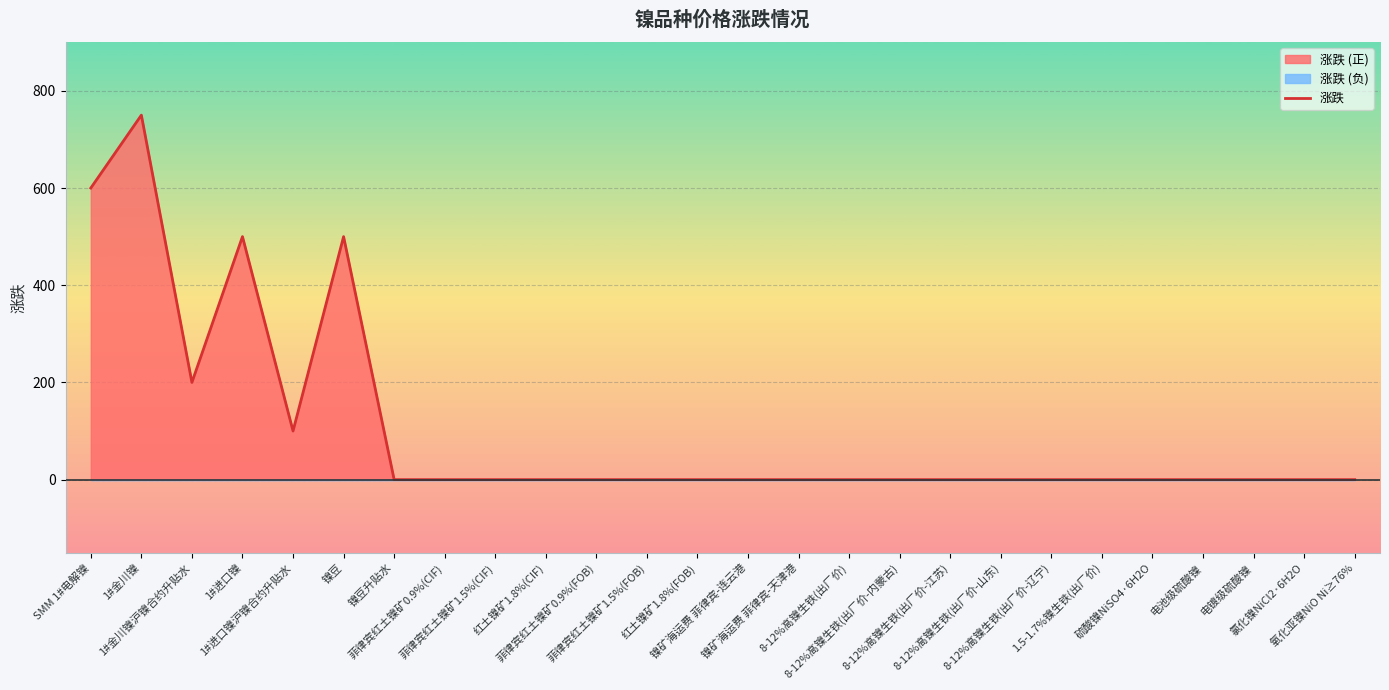

What is the label of the 20th point from the right?

镍豆升贴水